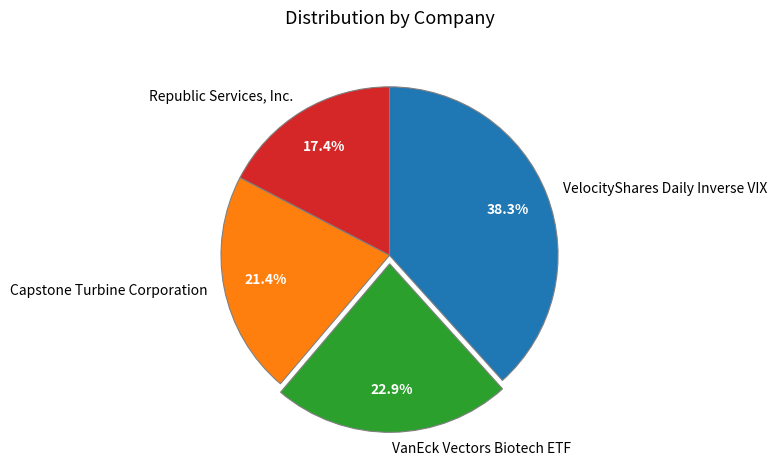

To the nearest percent, what is the difference between the largest and smallest slice percentages?

21%